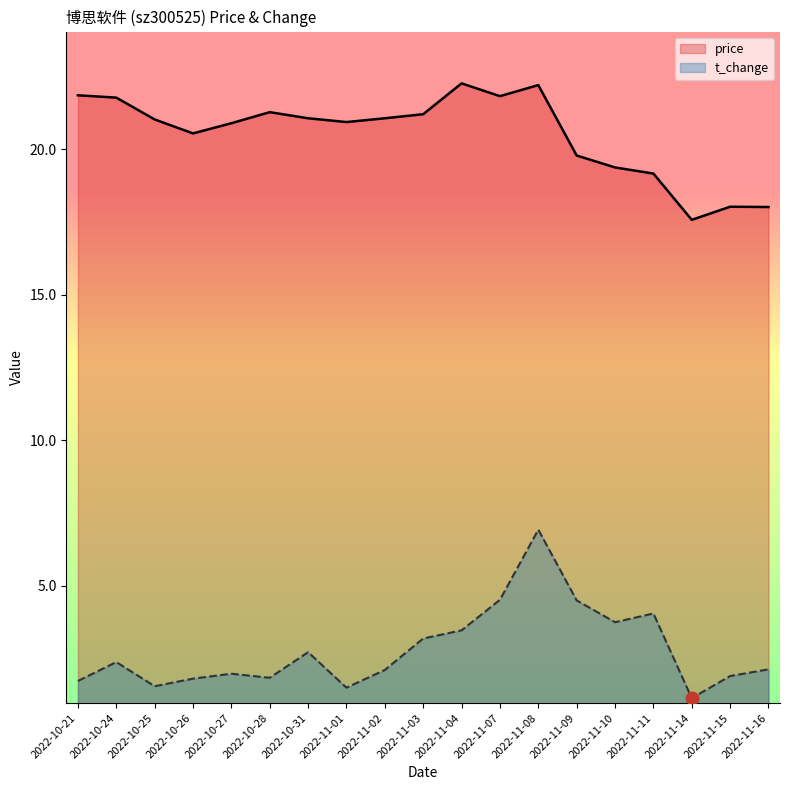

Which series reaches the maximum Y coordinate?

price